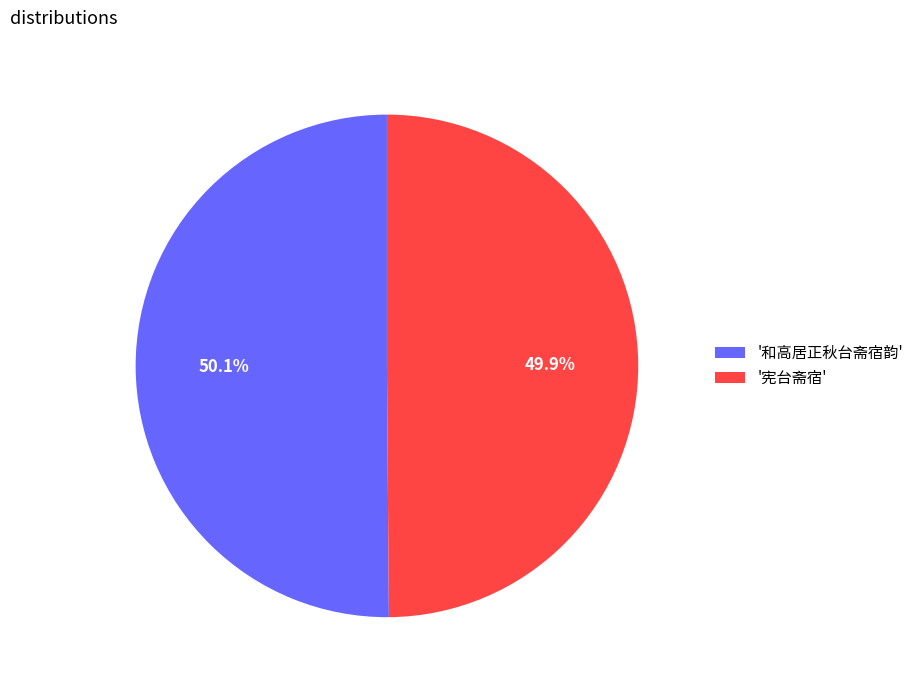

Does any single category account for the majority?

Yes